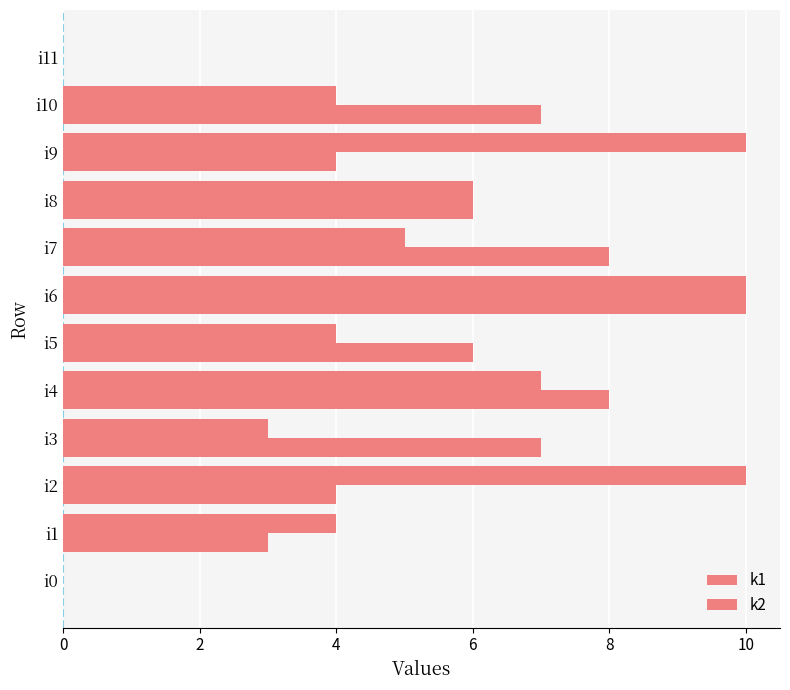

How many series are shown in this chart?

2